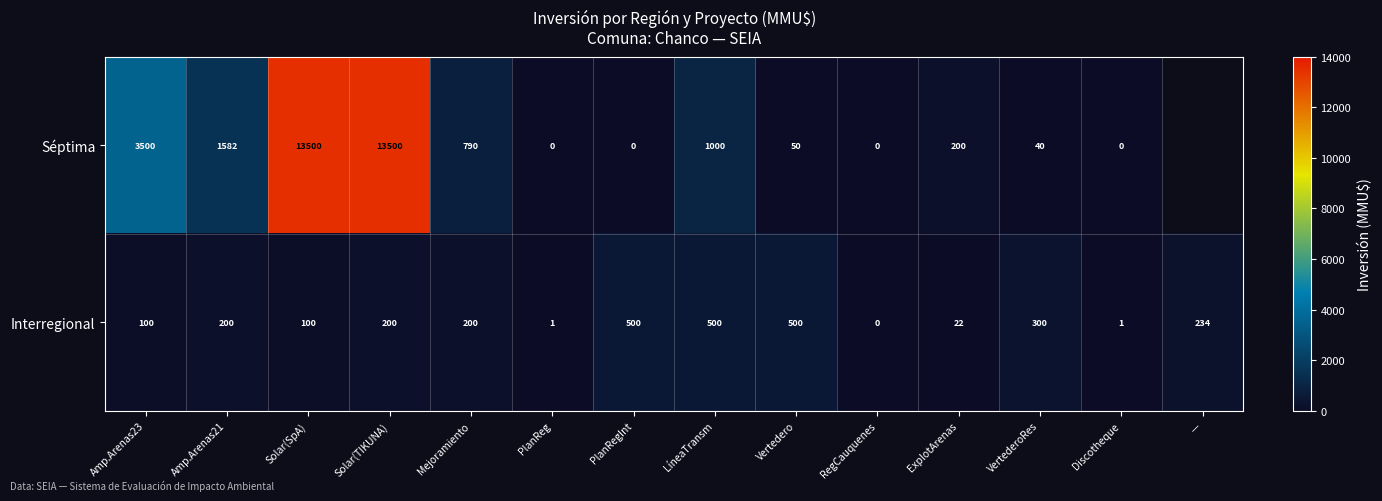

Where is Interregional nearest to the value 250?

—